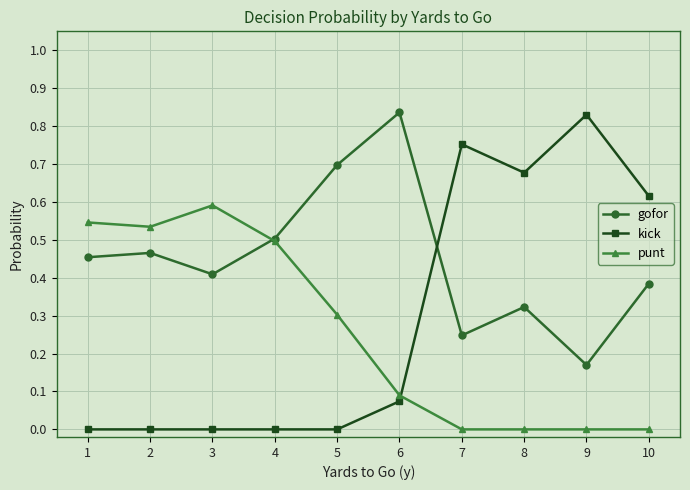

What is the total value across all series at 10?

1.0